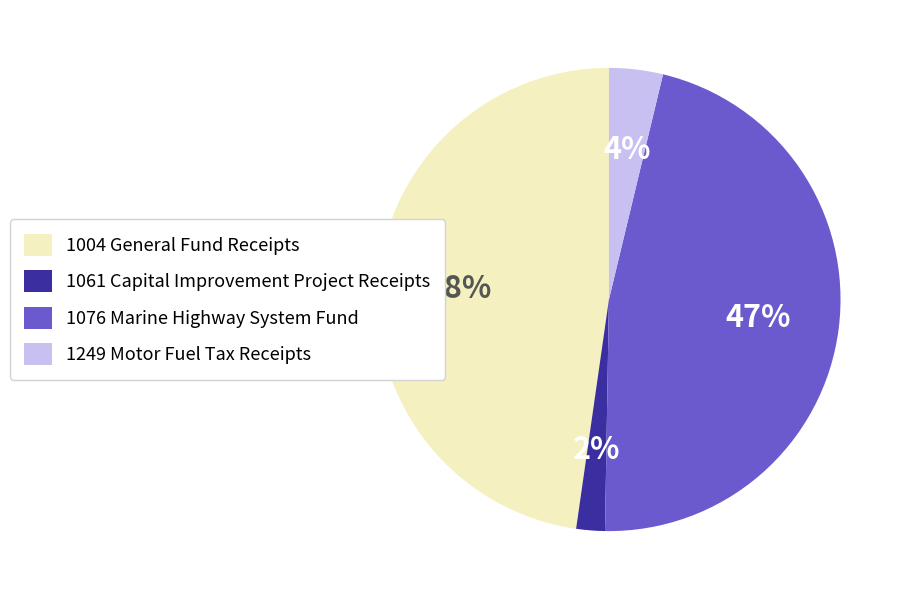

Is the sum of 1076 Marine Highway System Fund and 1004 General Fund Receipts greater than half?

Yes